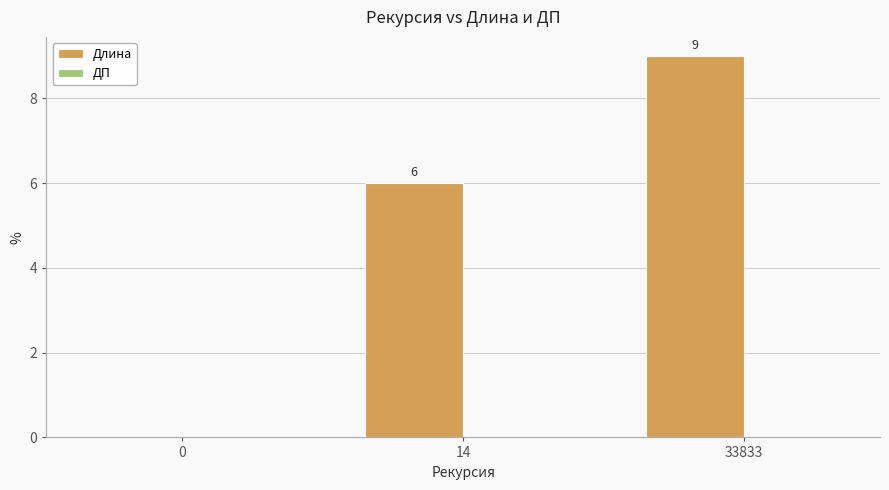

What is the sum of all values?

15